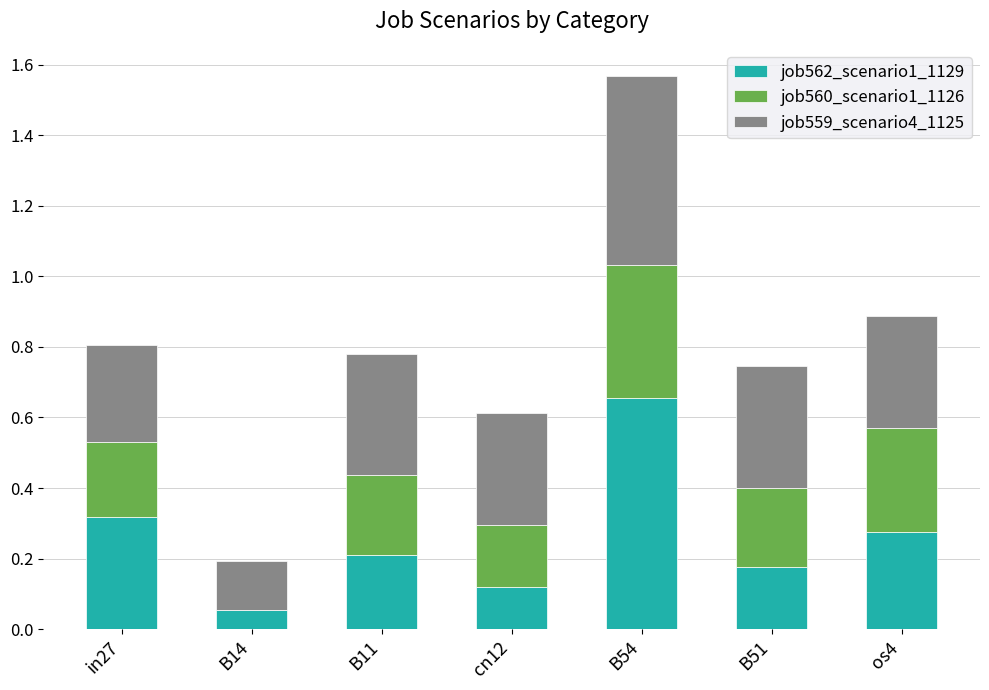

Is it true that job562_scenario1_1129 equals 0.1 at in27?

False